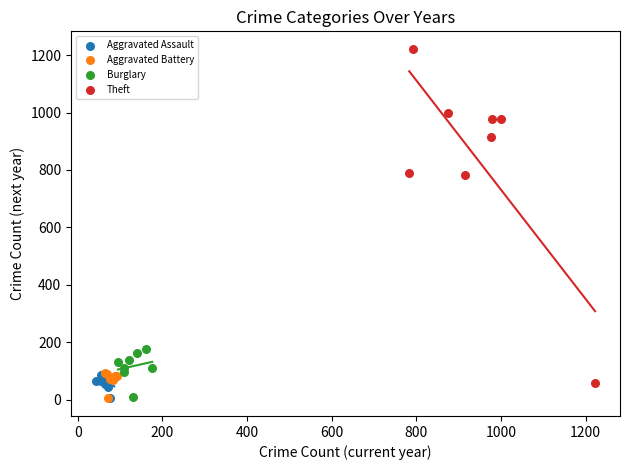

Which series has the widest spread of Y values?

Theft